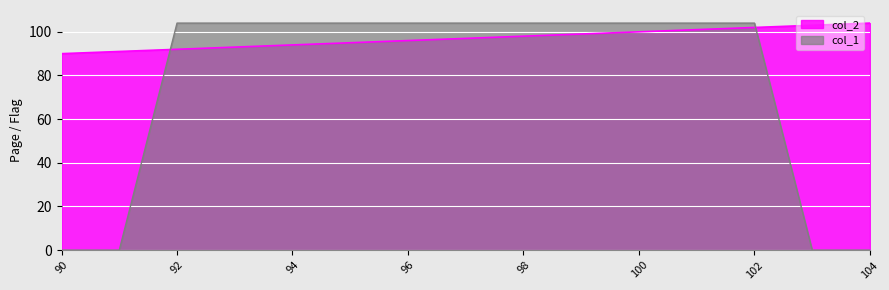

Reading left to right, extract all data points from this chart.

col_2: 90	91	92	93	94	95	96	97	98	99	100	101	102	103	104
col_1_numeric: 0	0	104	104	104	104	104	104	104	104	104	104	104	0	0